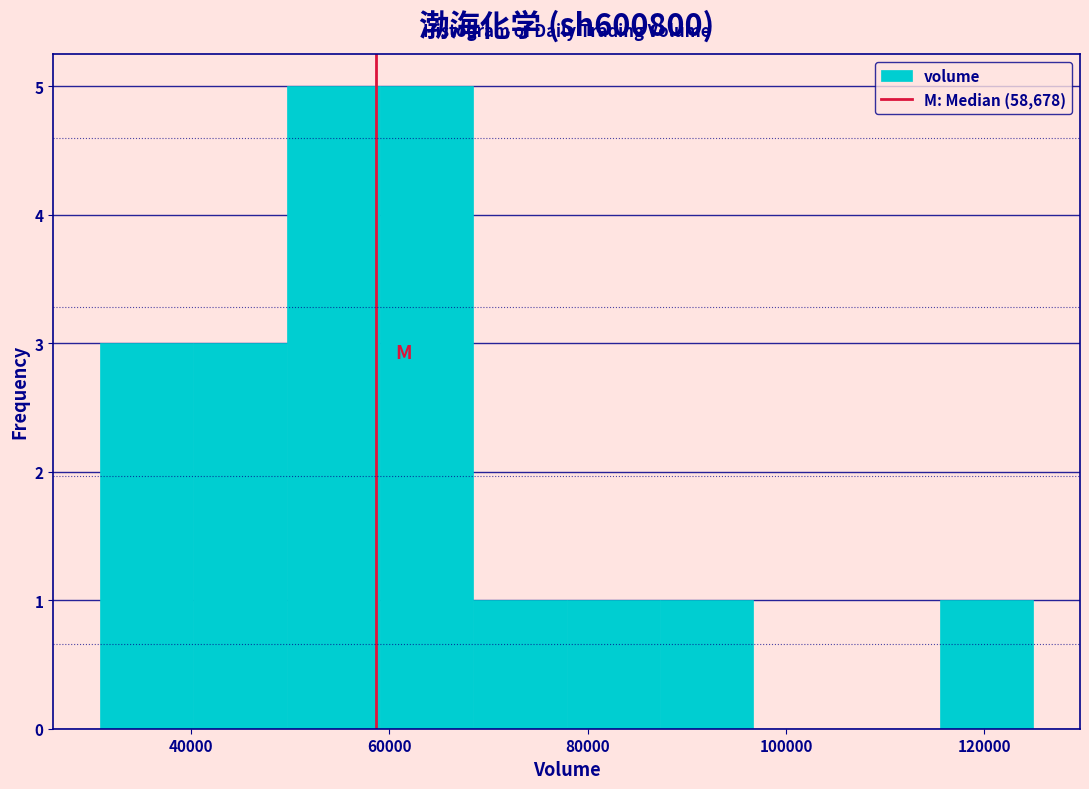

What is the height of the bar covering 50000 to 60000 on the x-axis? Neither the bar edges nor the heights are printed on the chart, so give them approximately, as read against the axes.

5